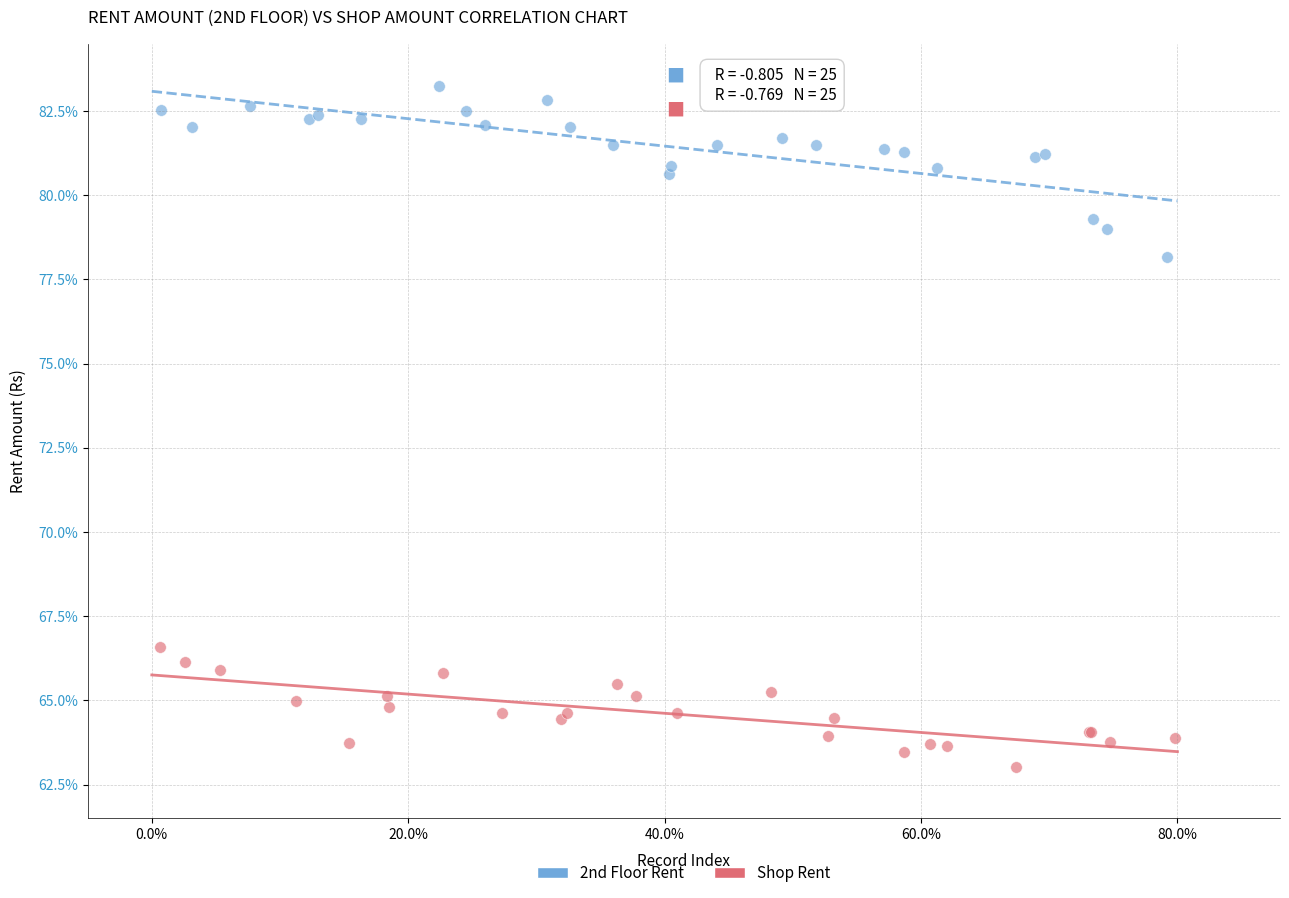

What are all the series names shown in the legend?

2nd Floor Rent, Shop Rent